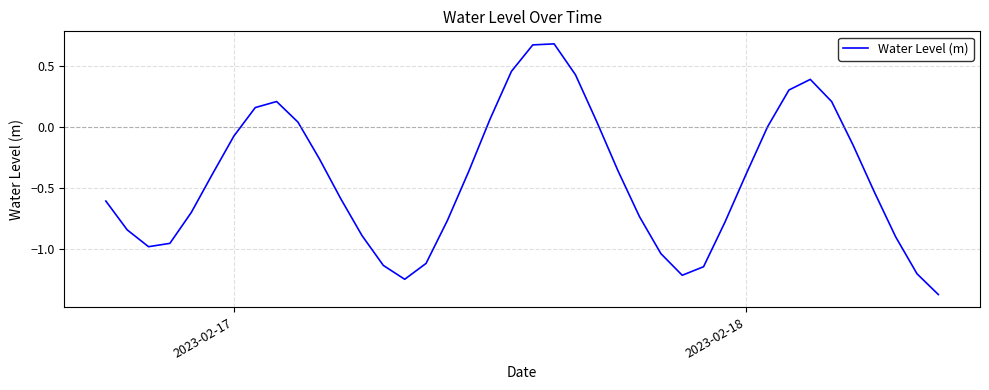

What is the greatest value displayed?

0.7